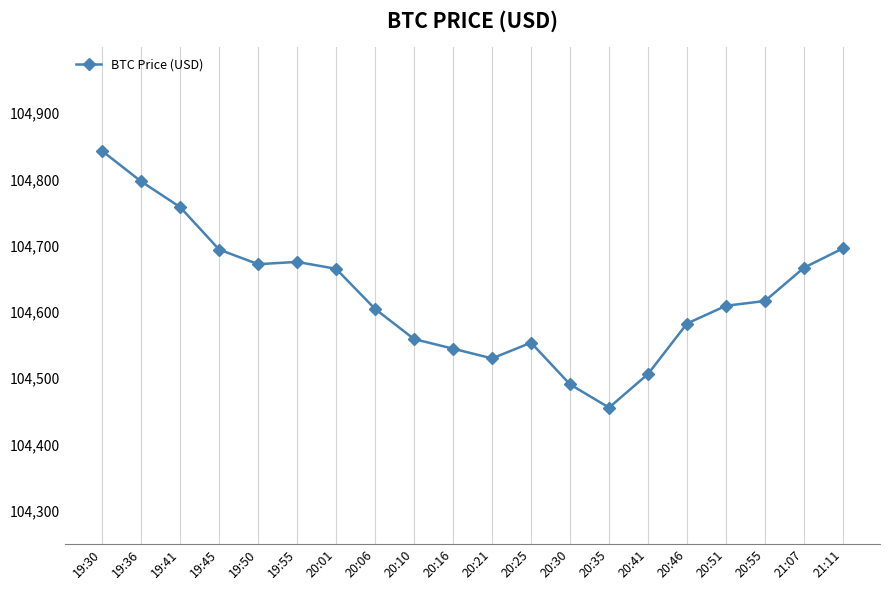

What value does the data have at 20:41?

104506.2